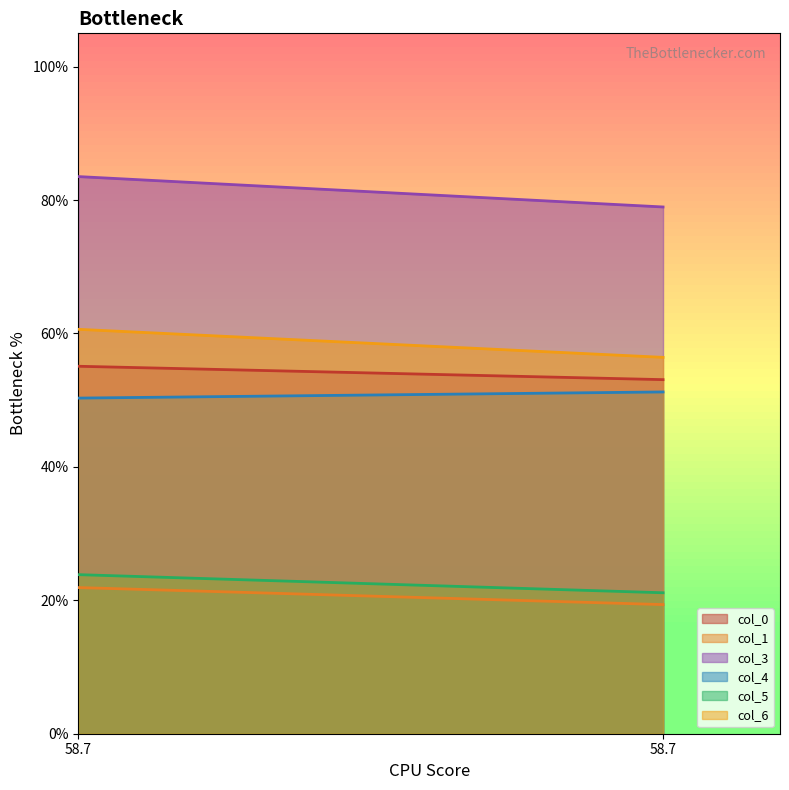

The value of col_5 at 58.734375 is 5.1. True or false?

False